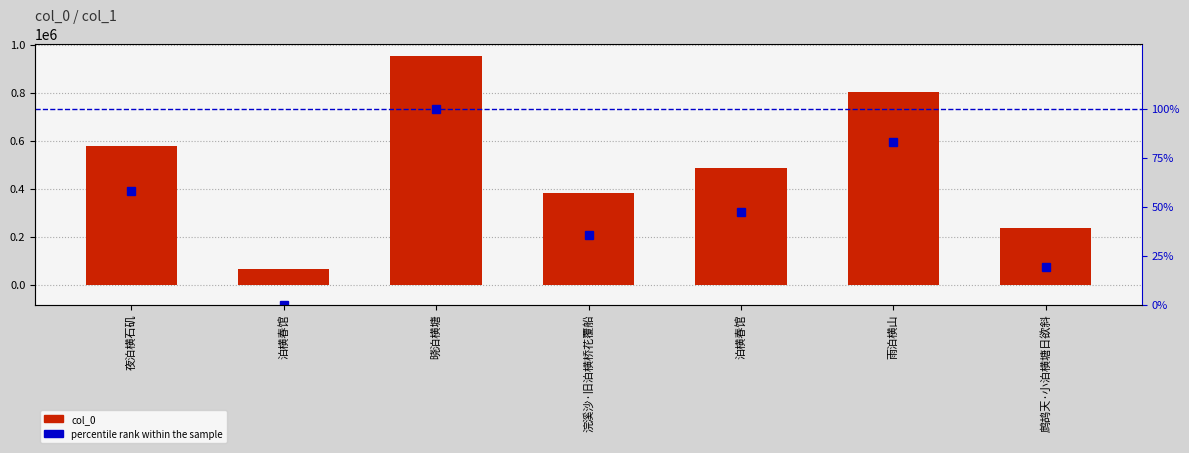

Which series has the widest spread of values?

col_0